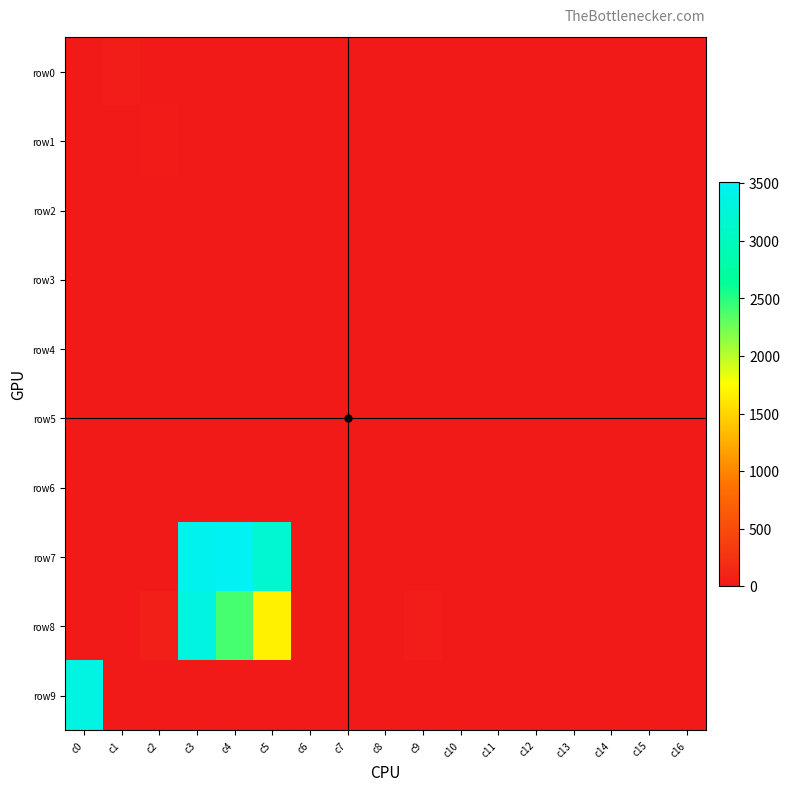

Rank the series at c12 from lowest to highest value.

row0, row1, row2, row3, row5, row6, row7, row8, row9, row4